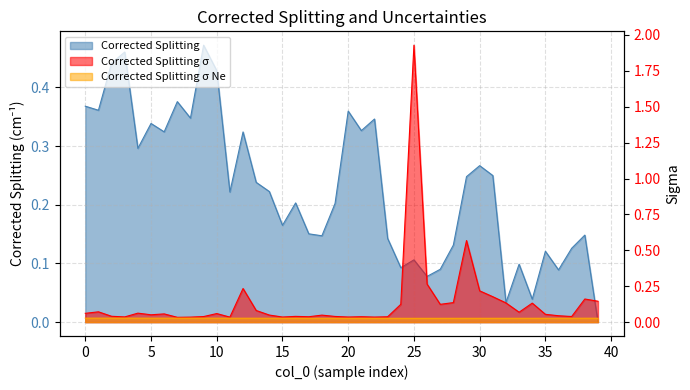

How many distinct data groups are displayed?

3